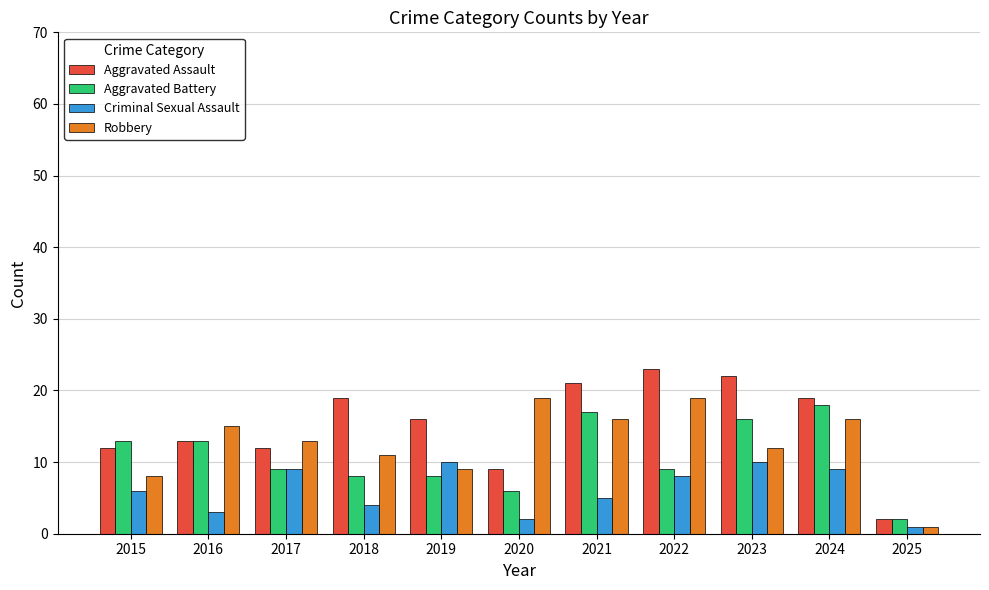

What is the value of the Robbery bar at the 2nd from the left?

15